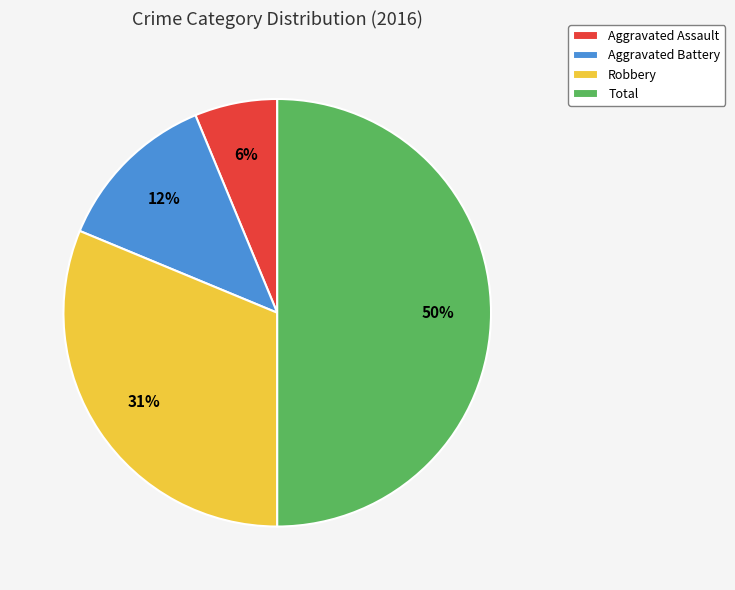

Which slice is the smallest?

Aggravated Assault